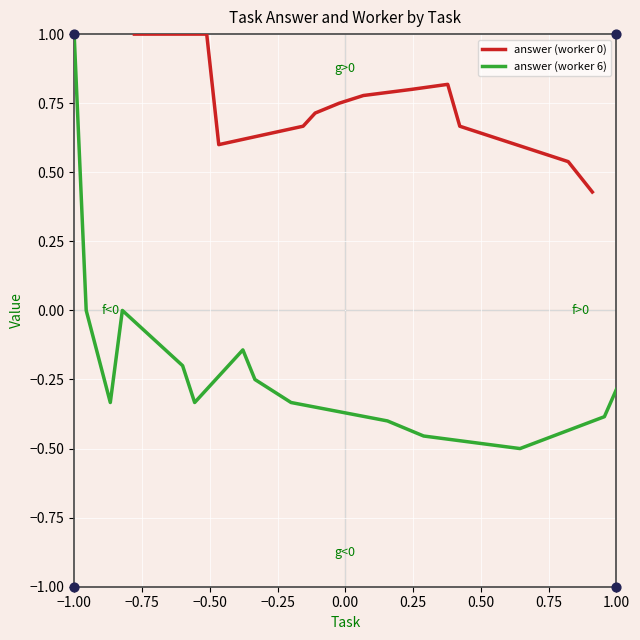

Which series reaches the maximum Y coordinate?

answer (worker 0)